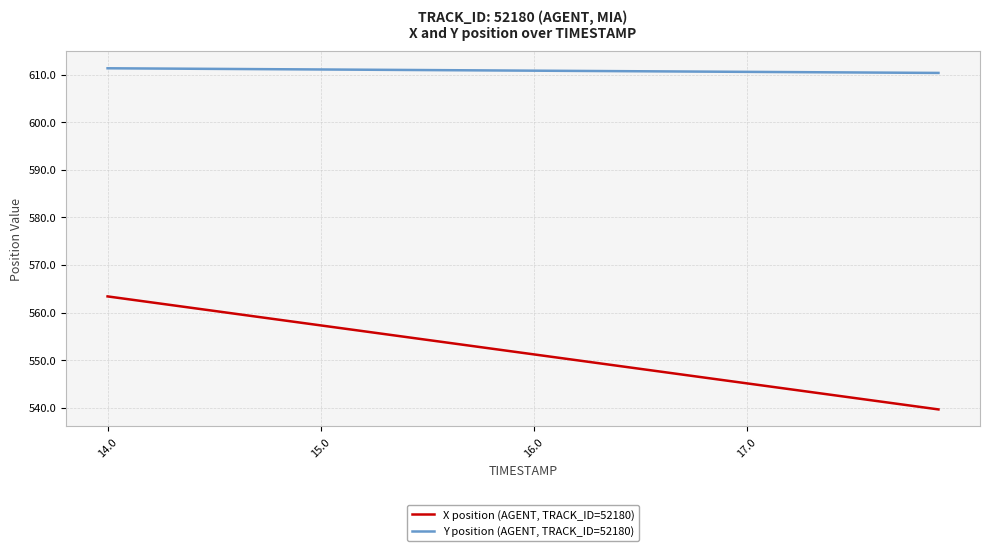

True or false: Y position (AGENT, TRACK_ID=52180) and X position (AGENT, TRACK_ID=52180) cross at least once.

False